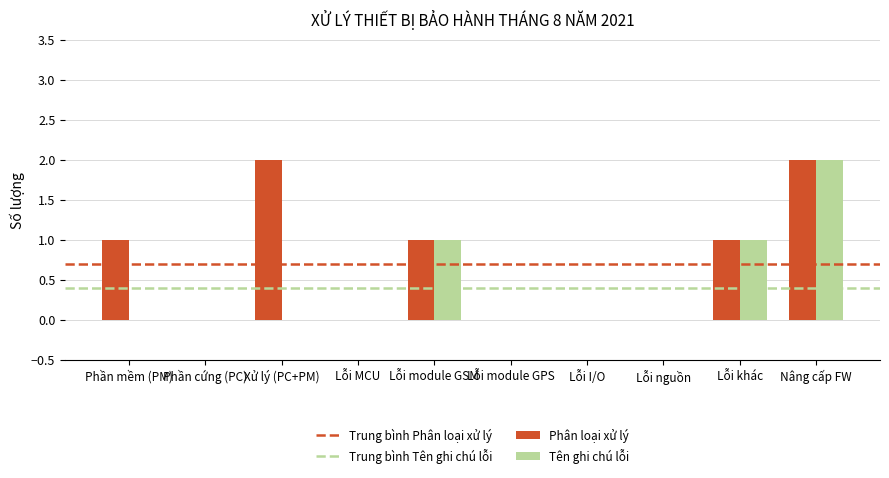

Which category has the highest value in the Tên ghi chú lỗi series?

Nâng cấp FW